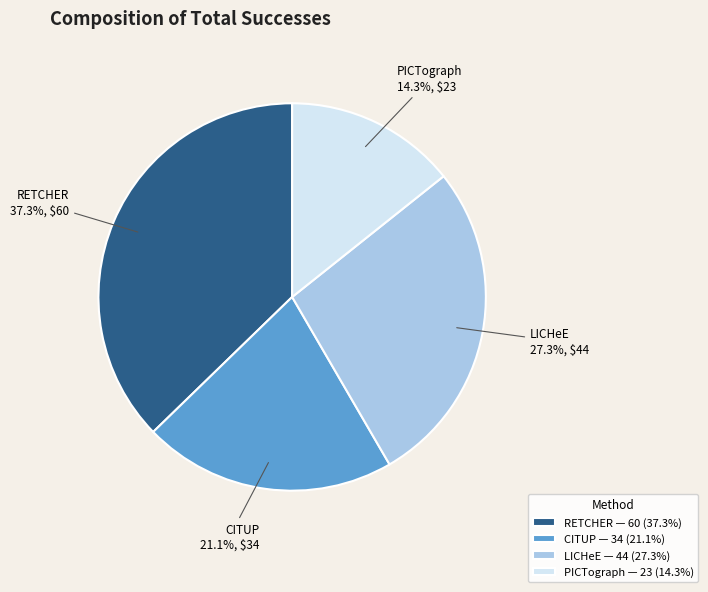

How many segments does this pie chart have?

4